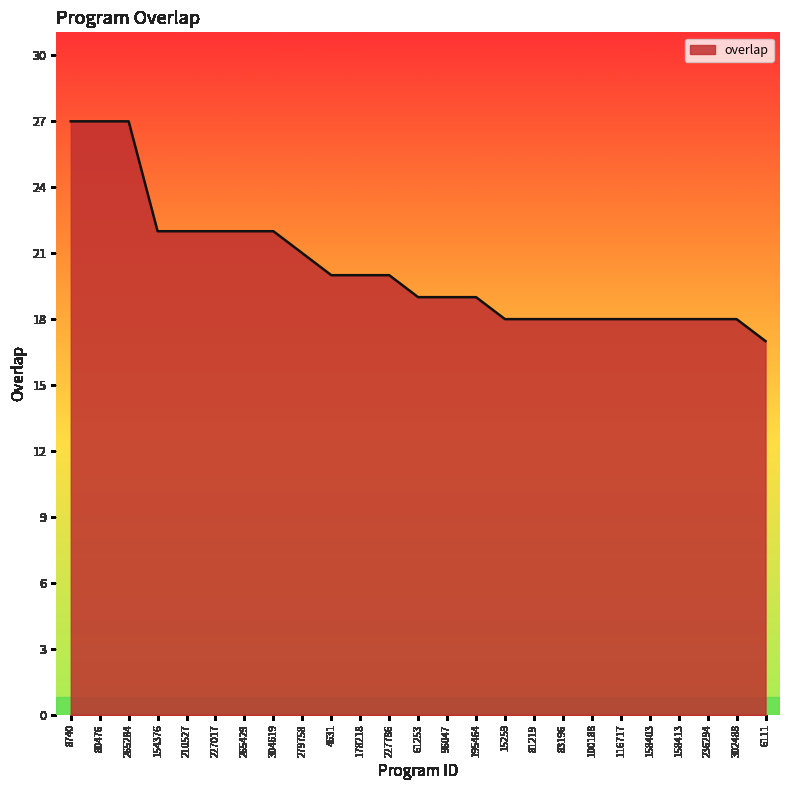

Reading left to right, list all the values displayed in this chart.

27	27	27	22	22	22	22	22	21	20	20	20	19	19	19	18	18	18	18	18	18	18	18	18	17